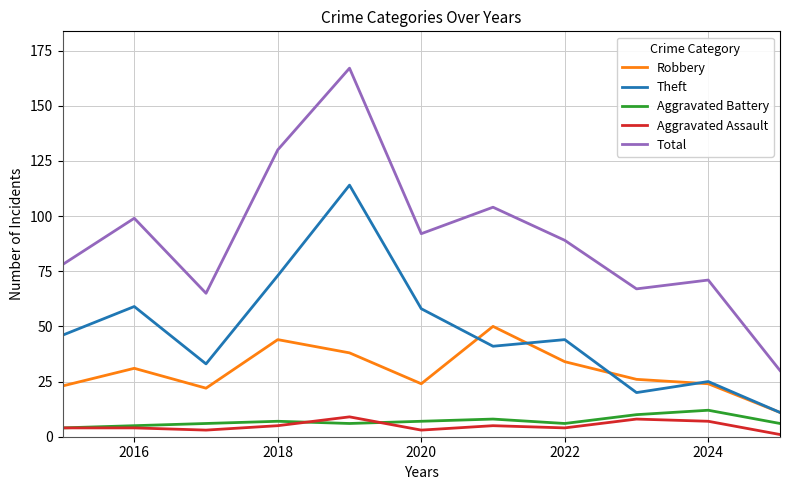

True or false: Total and Theft intersect in this chart.

False